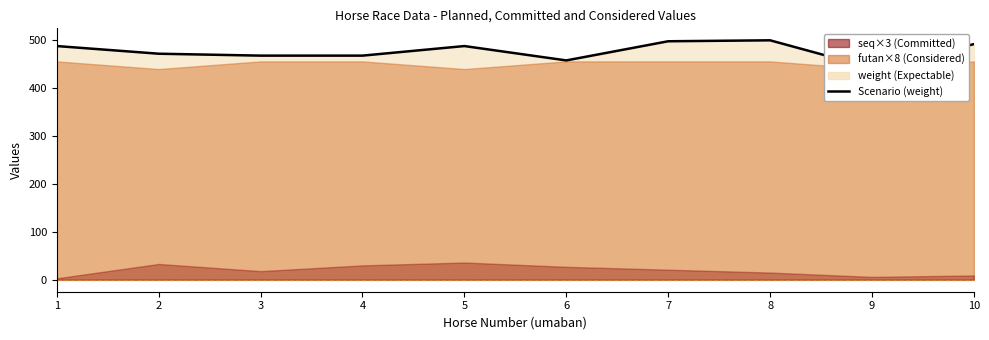

Reading left to right, extract all data points from this chart.

1=488	2=472	3=468	4=468	5=488	6=458	7=498	8=500	9=442	10=492